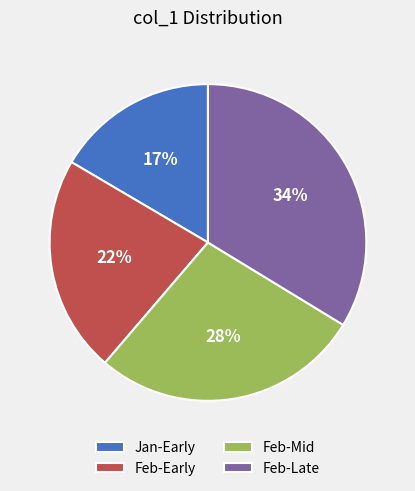

How many segments does this pie chart have?

4